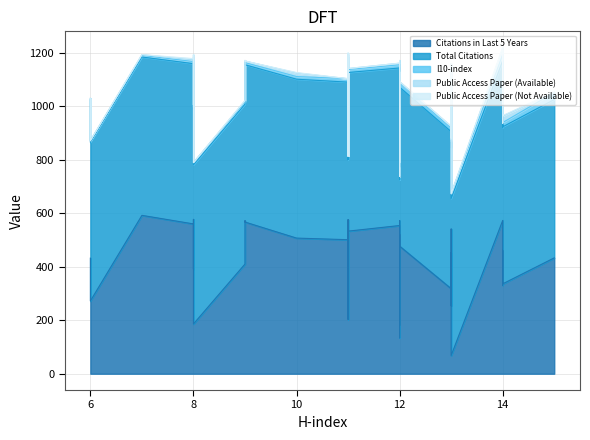

True or false: I10-index and Citations in Last 5 Years cross at least once.

False